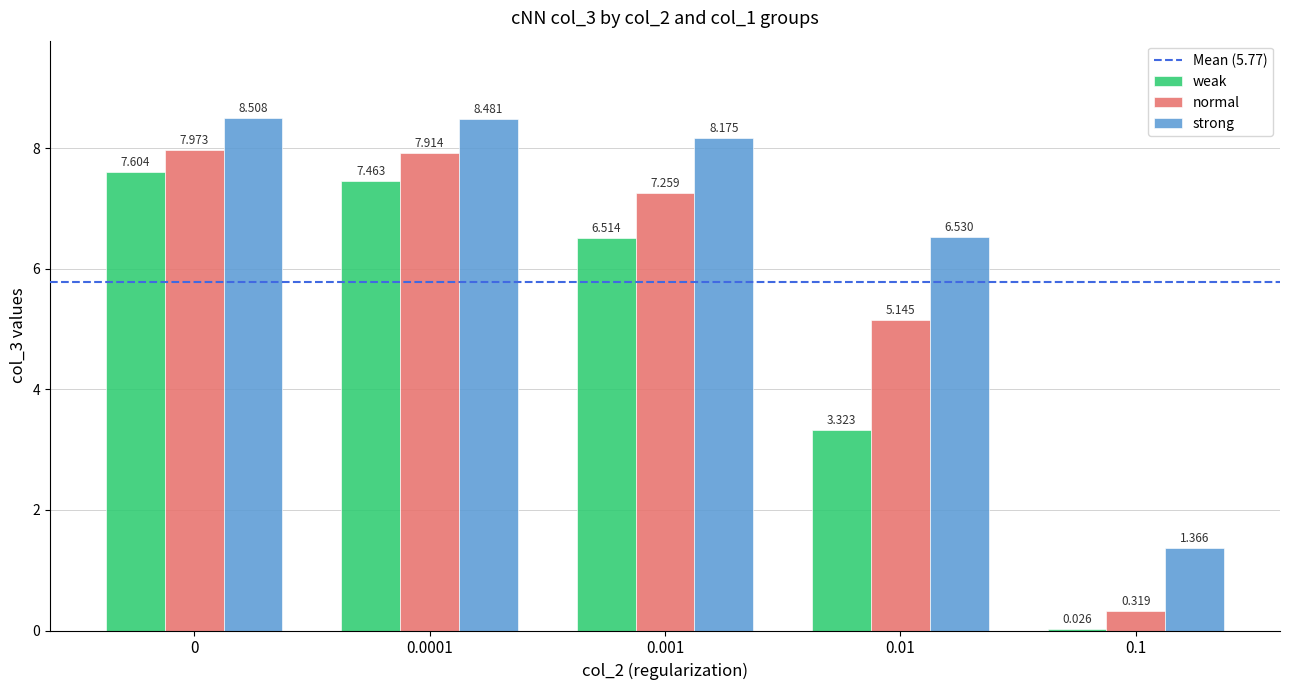

How many distinct data groups are displayed?

3